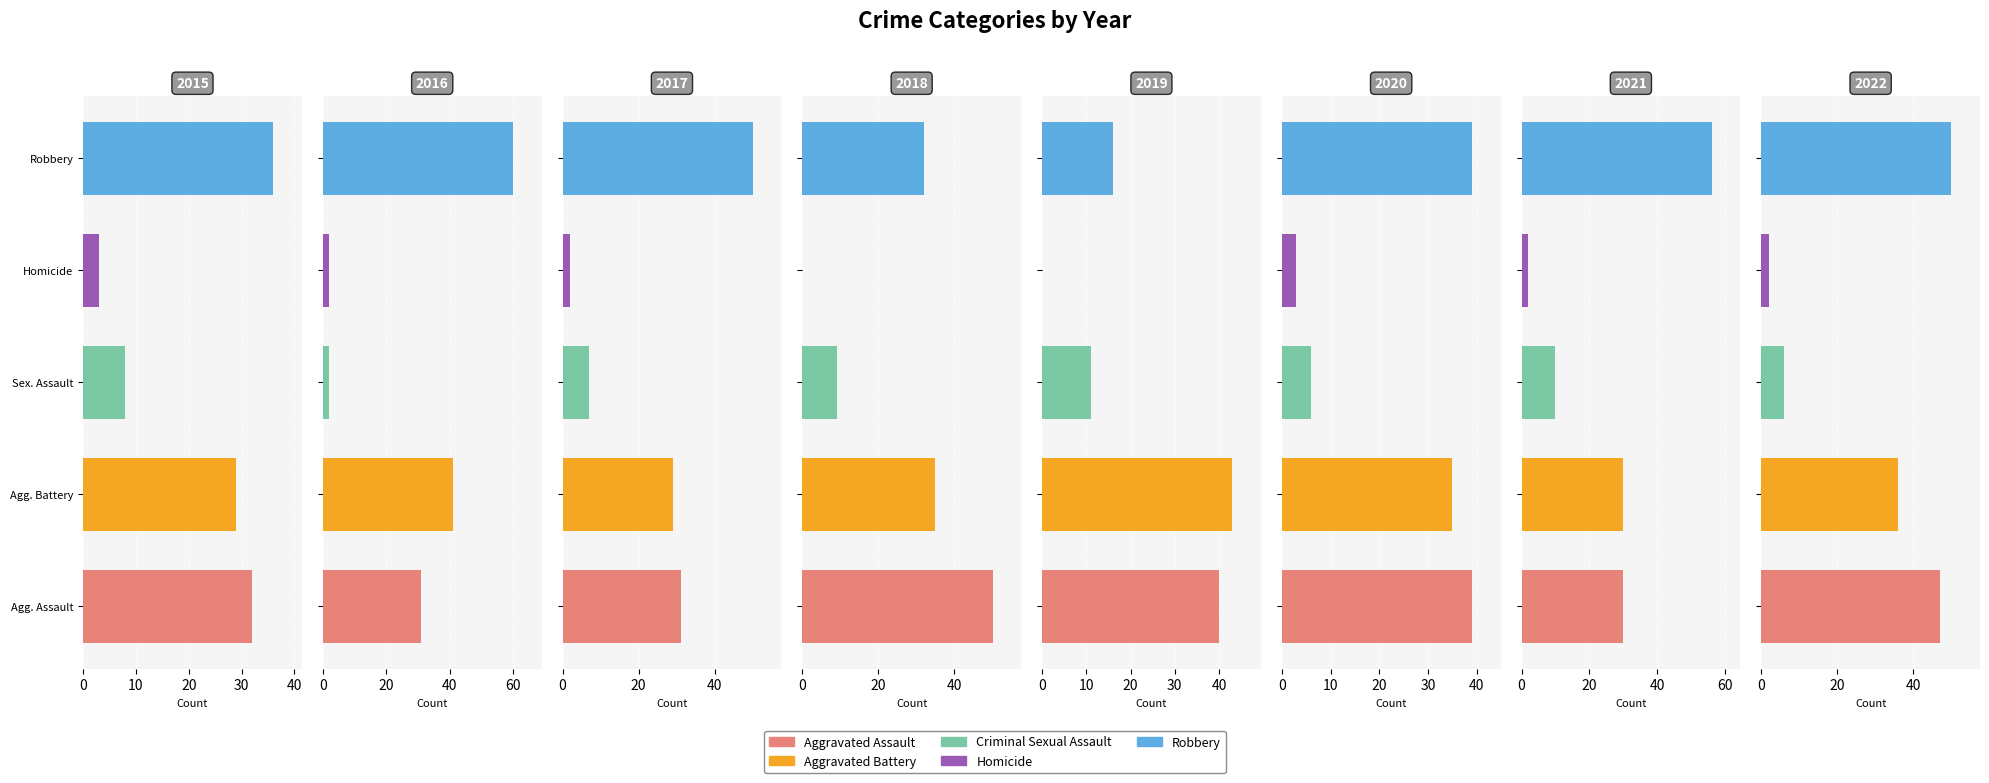

Does the chart contain any negative values?

No